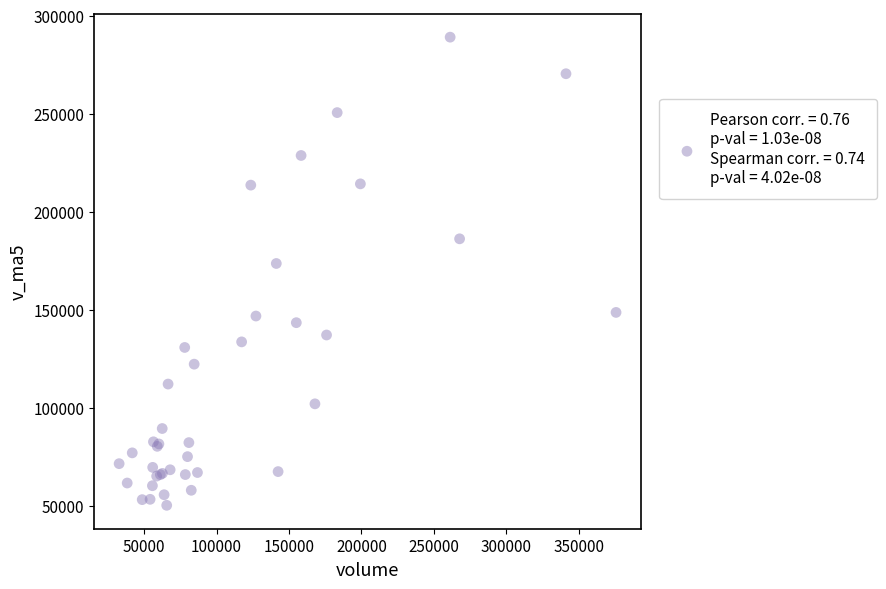

What Y value in the scatter plot is closest to 169595?

173549.0